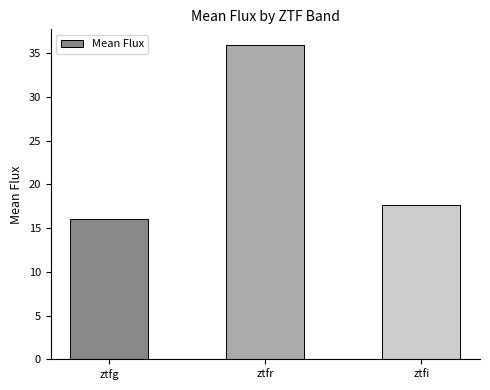

What value does the data have at ztfg?

16.1